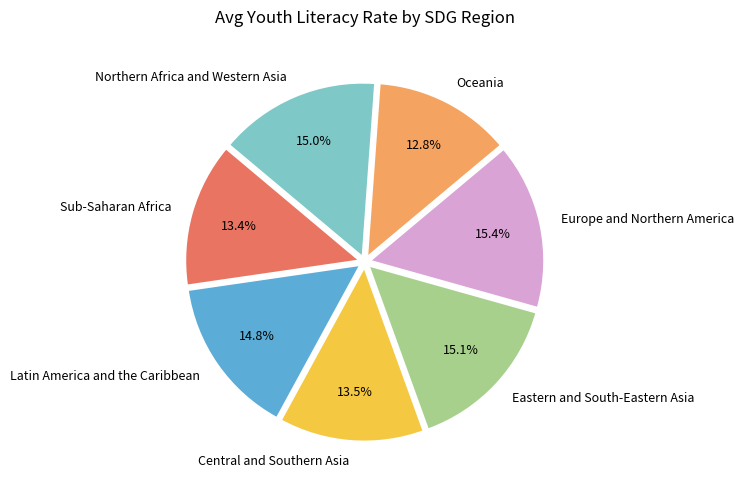

Count the number of slices in the pie.

7